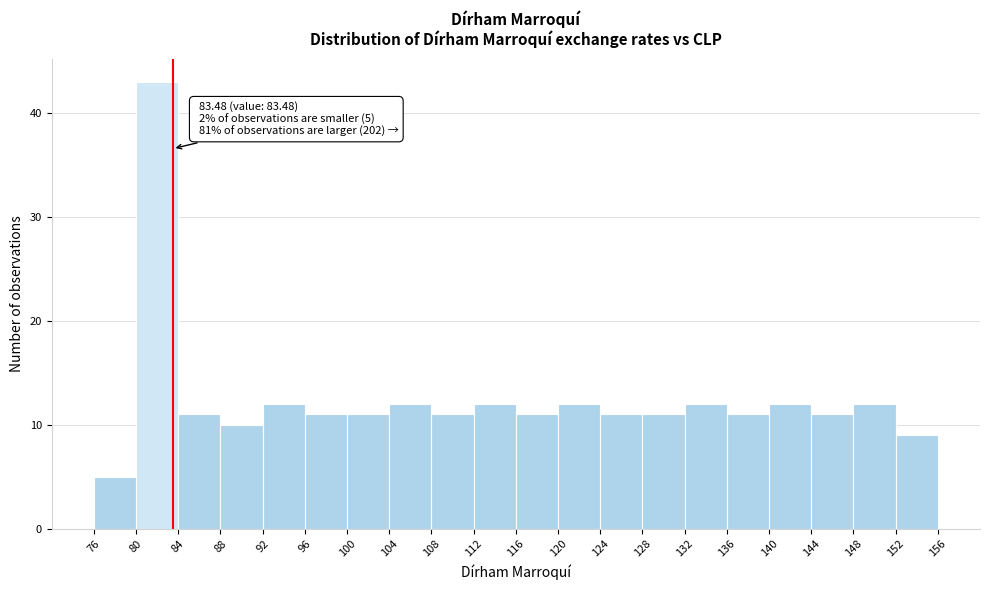

Which range on the x-axis has the tallest bar?

80 to 84